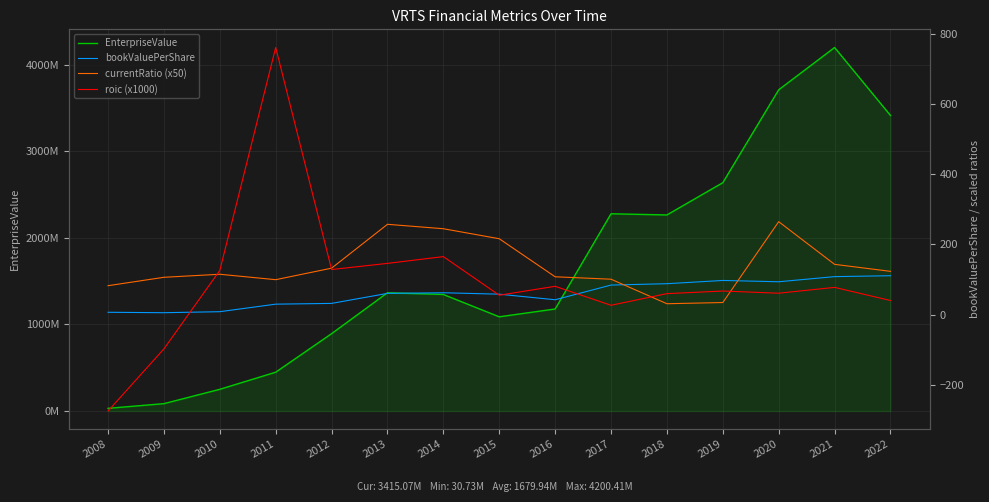

In EnterpriseValue, how many points are higher than both neighbors (excluding endpoints)?

3